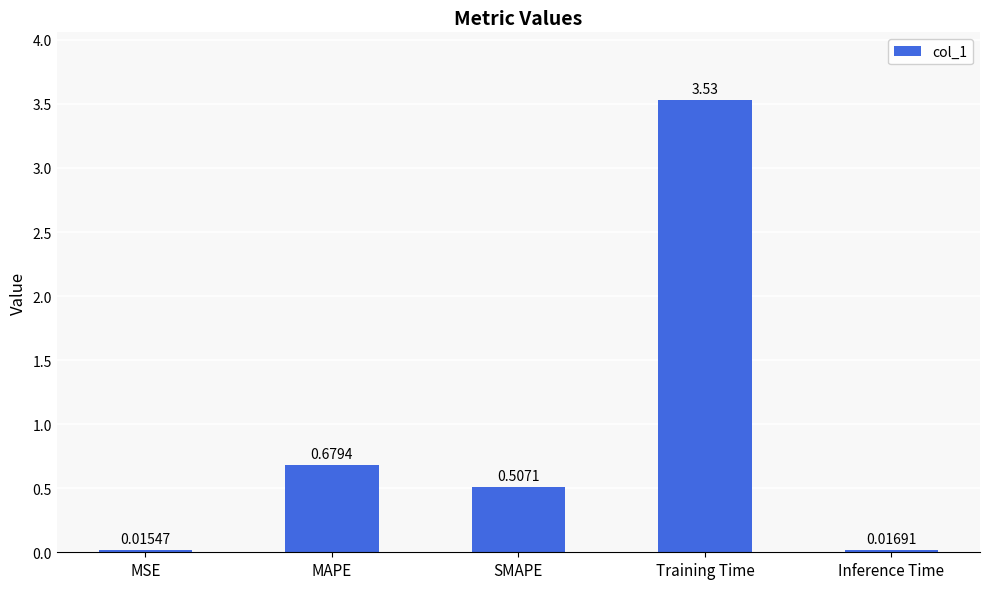

What is the average value?

0.9